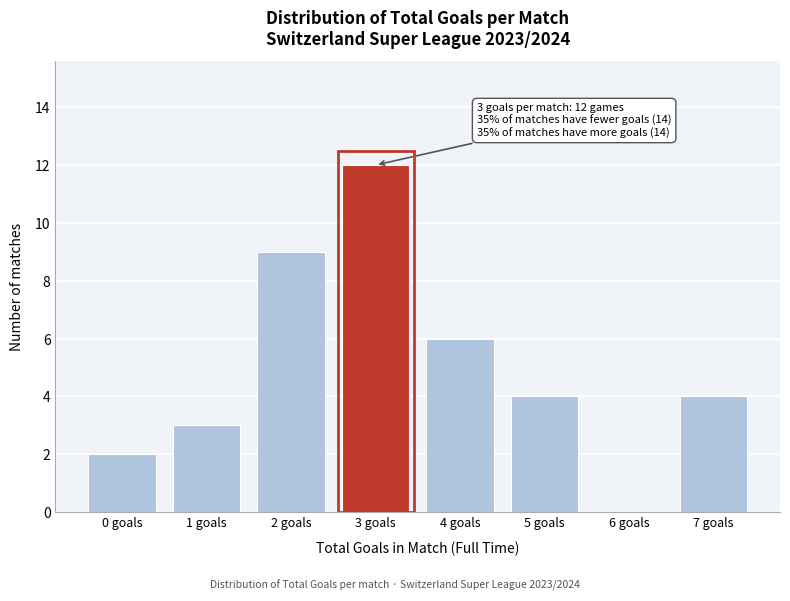

Over which range of the x-axis is the bar tallest?

2.5 to 3.5